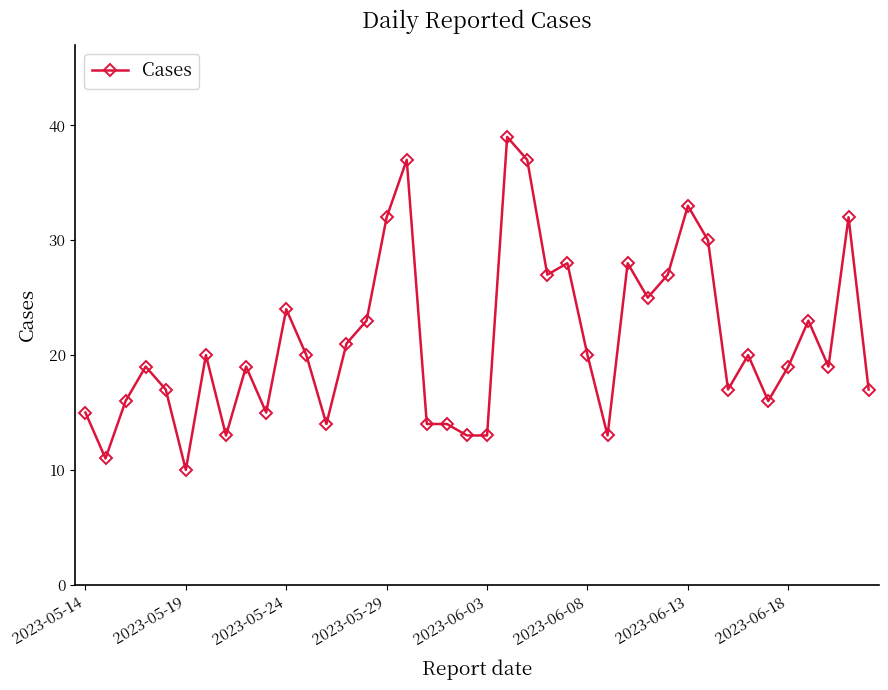

Reading left to right, transcribe all the data shown in this chart.

15	11	16	19	17	10	20	13	19	15	24	20	14	21	23	32	37	14	14	13	13	39	37	27	28	20	13	28	25	27	33	30	17	20	16	19	23	19	32	17